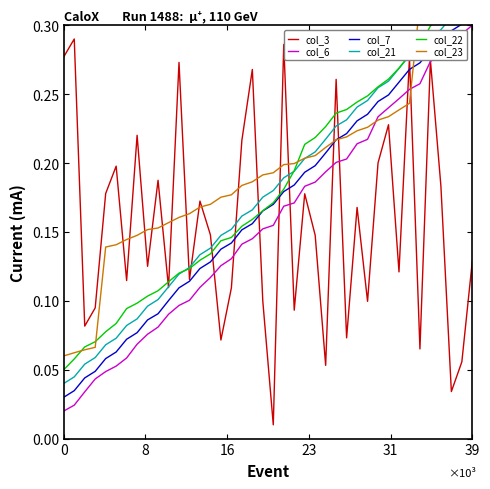

Does the chart have visible grid lines?

No